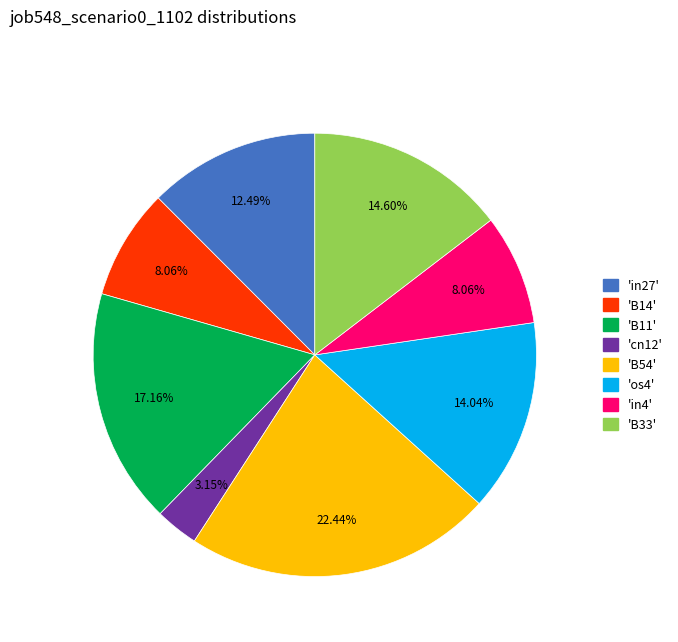

Is there any slice that represents more than half of the pie?

No